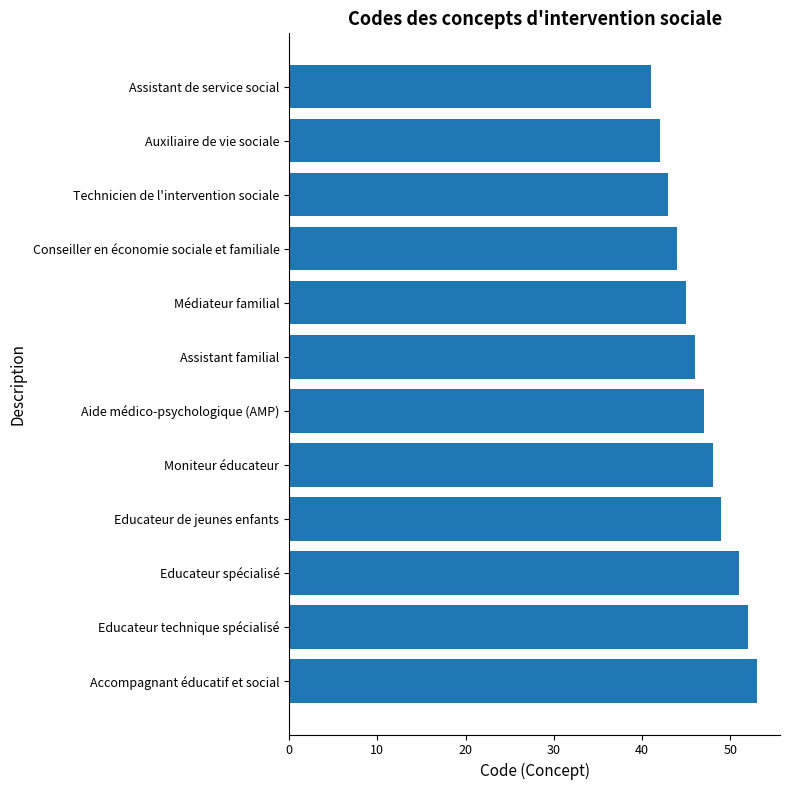

Is it true that the value at Educateur spécialisé is 13?

False